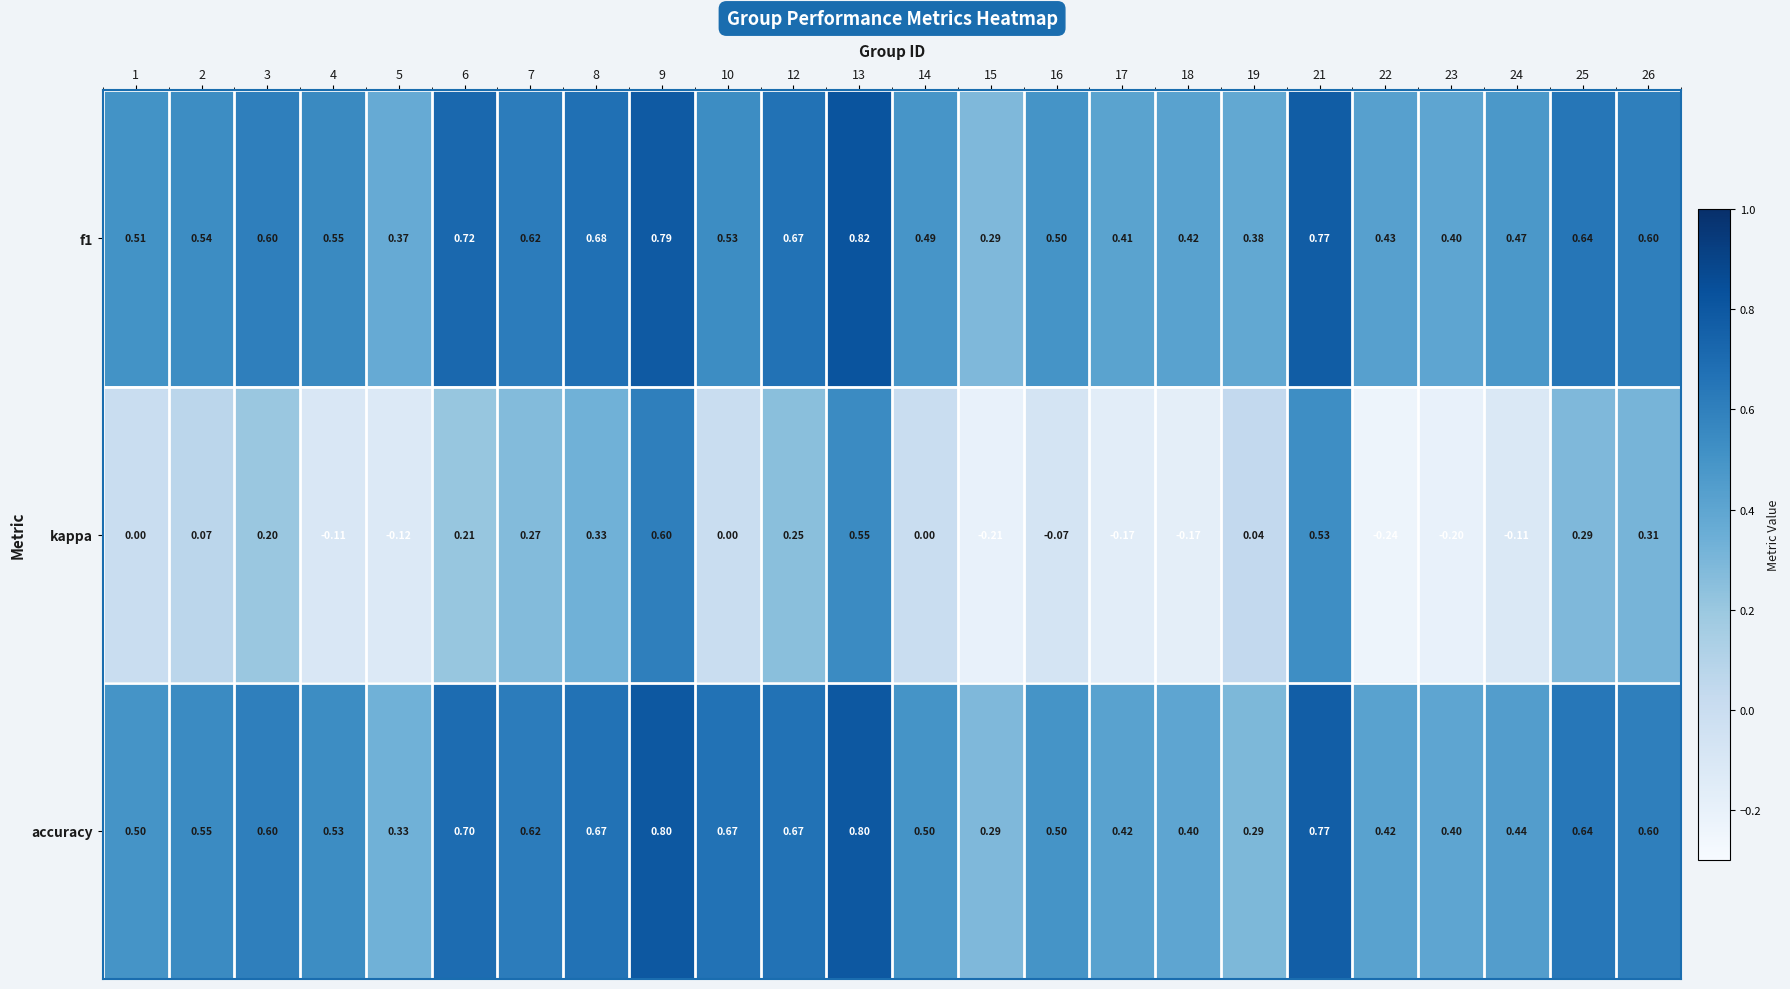

Is the value of f1 at 4 greater than the value of kappa at 22?

Yes